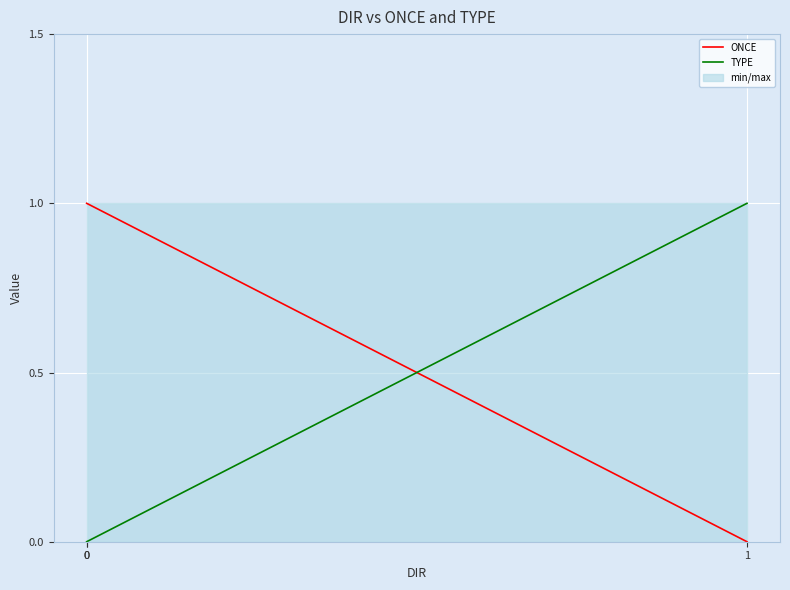

Rank the series by their average value, from highest to lowest.

ONCE, TYPE